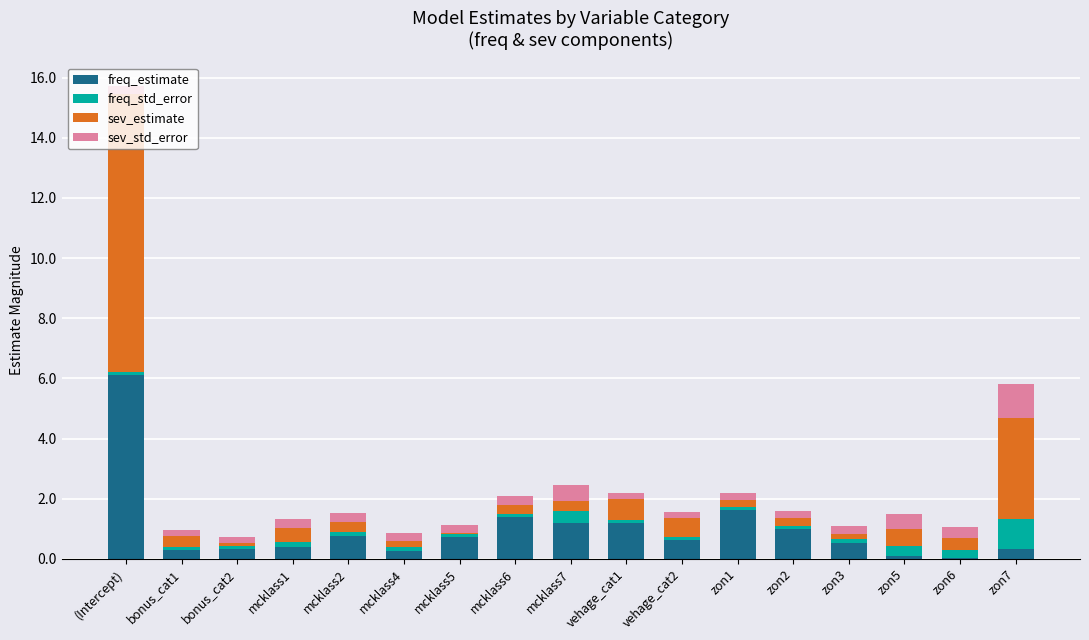

At which category is the sum across all series the highest?

(Intercept)